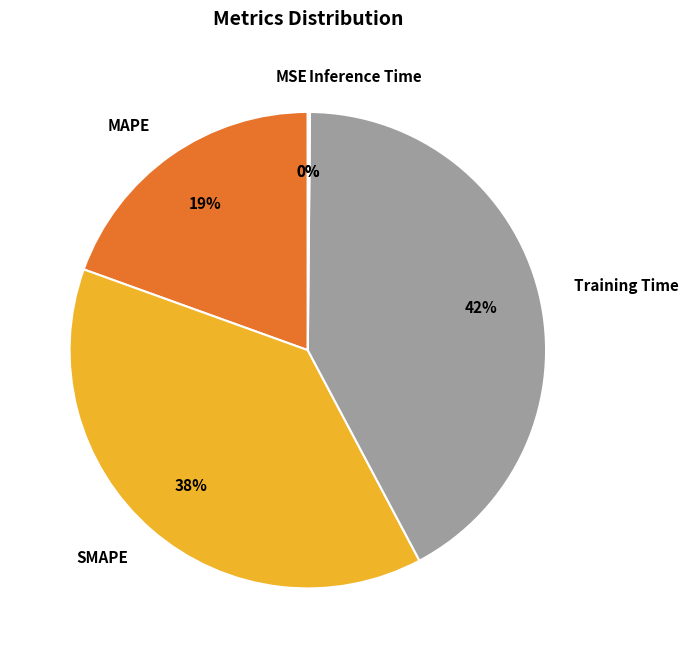

True or false: SMAPE accounts for 38% of the total.

True